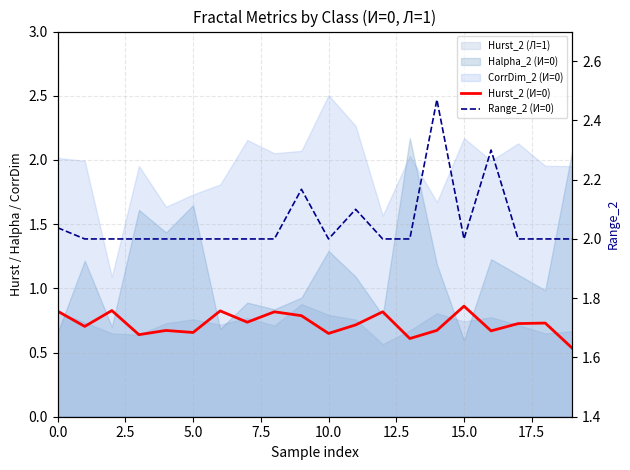

True or false: Range_2 (И=0) has a value of 1.3 at 16.

False